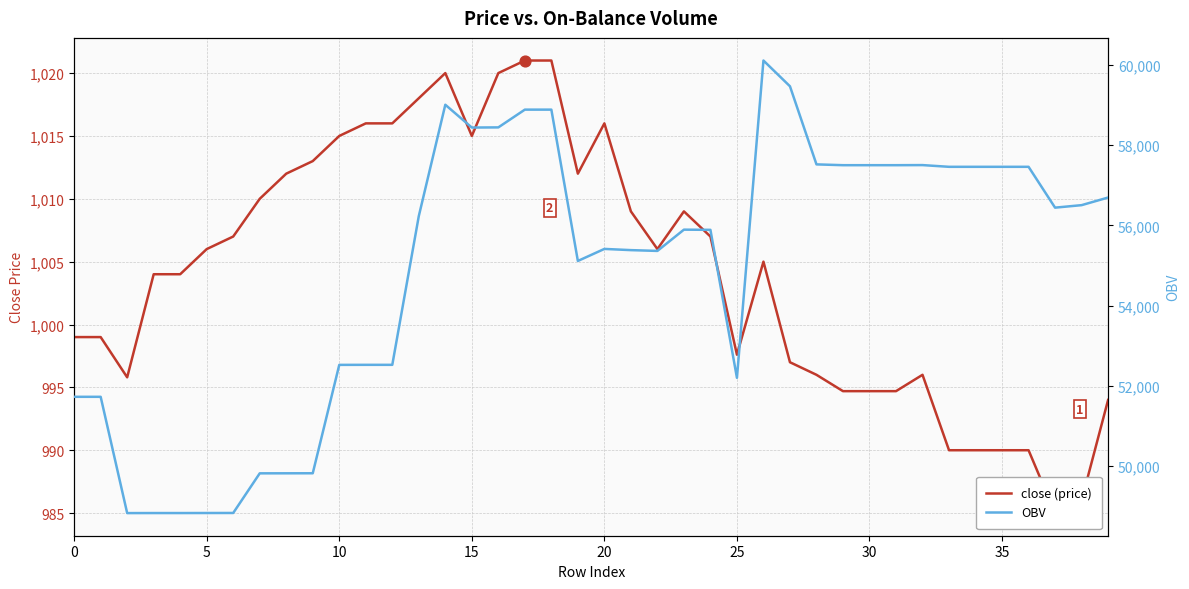

Which series reaches the minimum Y coordinate?

close (price)